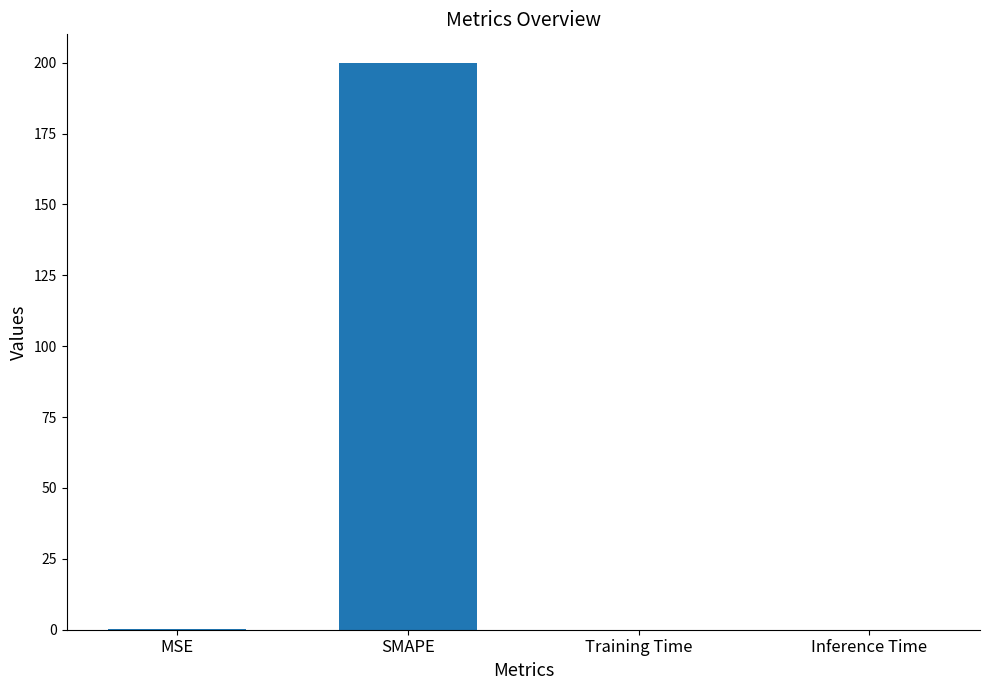

True or false: the data shows 200.0 at SMAPE.

True